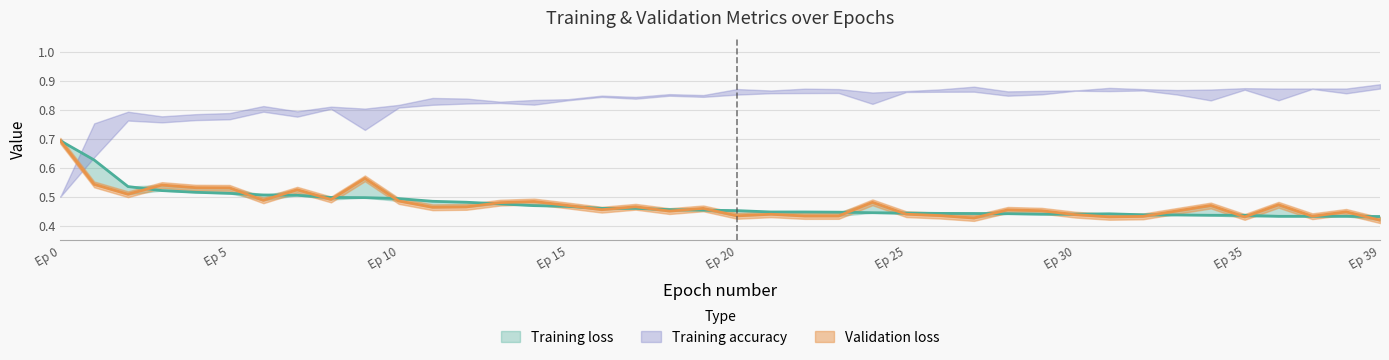

Where is the first local minimum for Training loss?

16